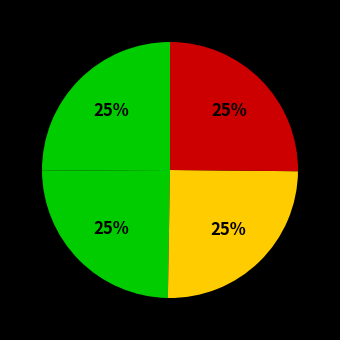

Rank the categories by value from lowest to highest.

VxHya, AN_LYN, adcmi, SZ_LYN